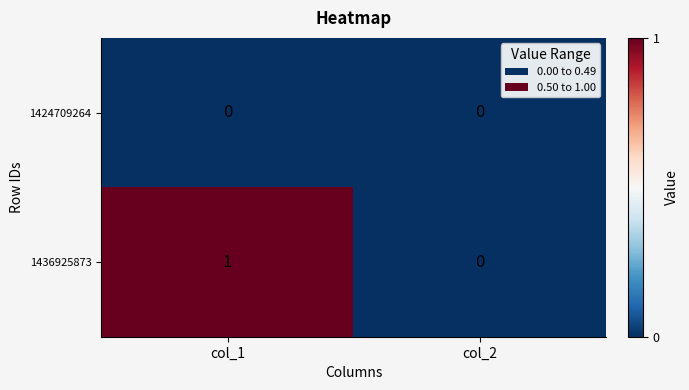

List the series in order of their peak value, highest first.

1436925873, 1424709264